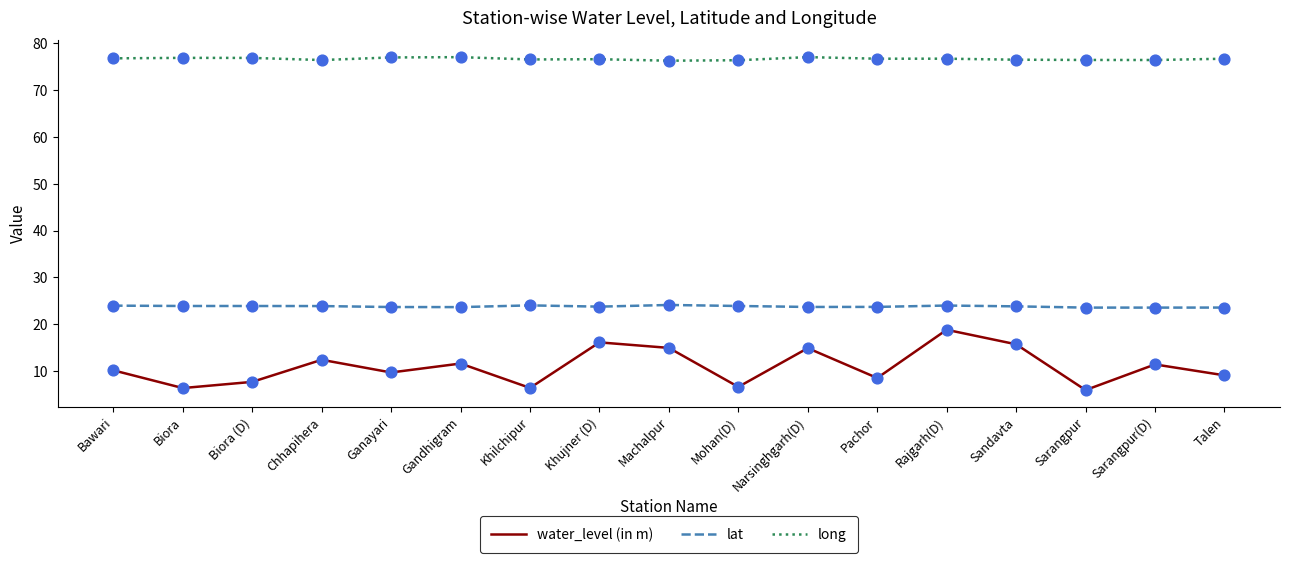

What is the total value across all series at Sandavta?

116.1